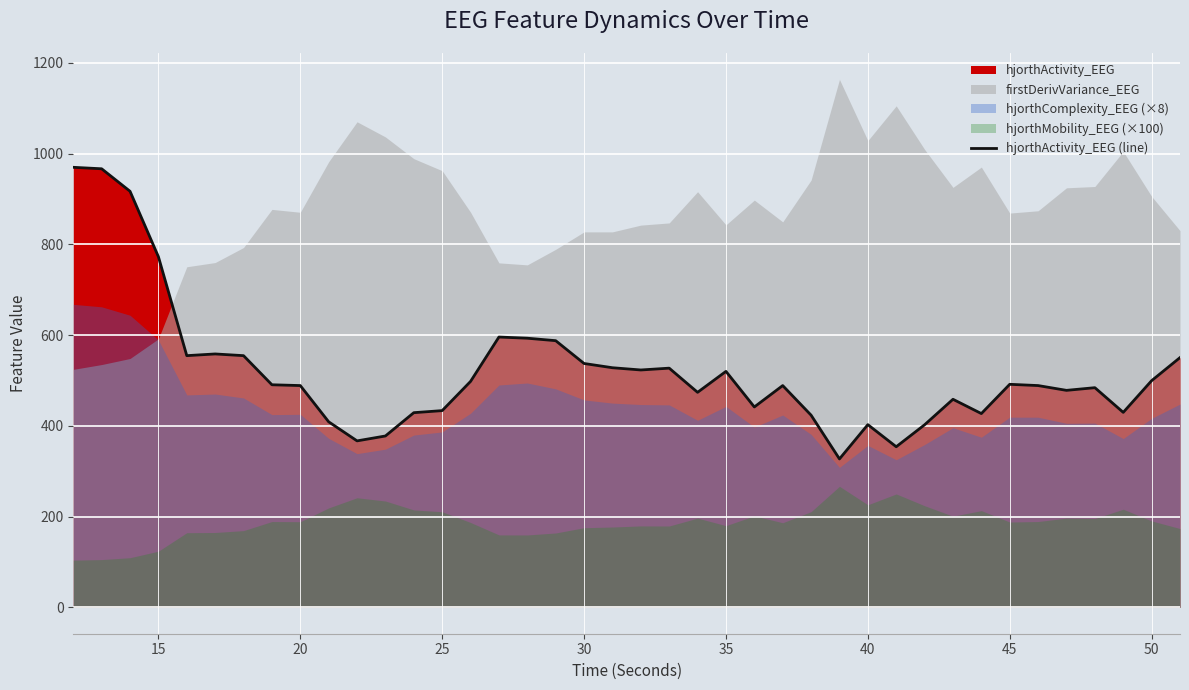

How many data points does each series have?

40